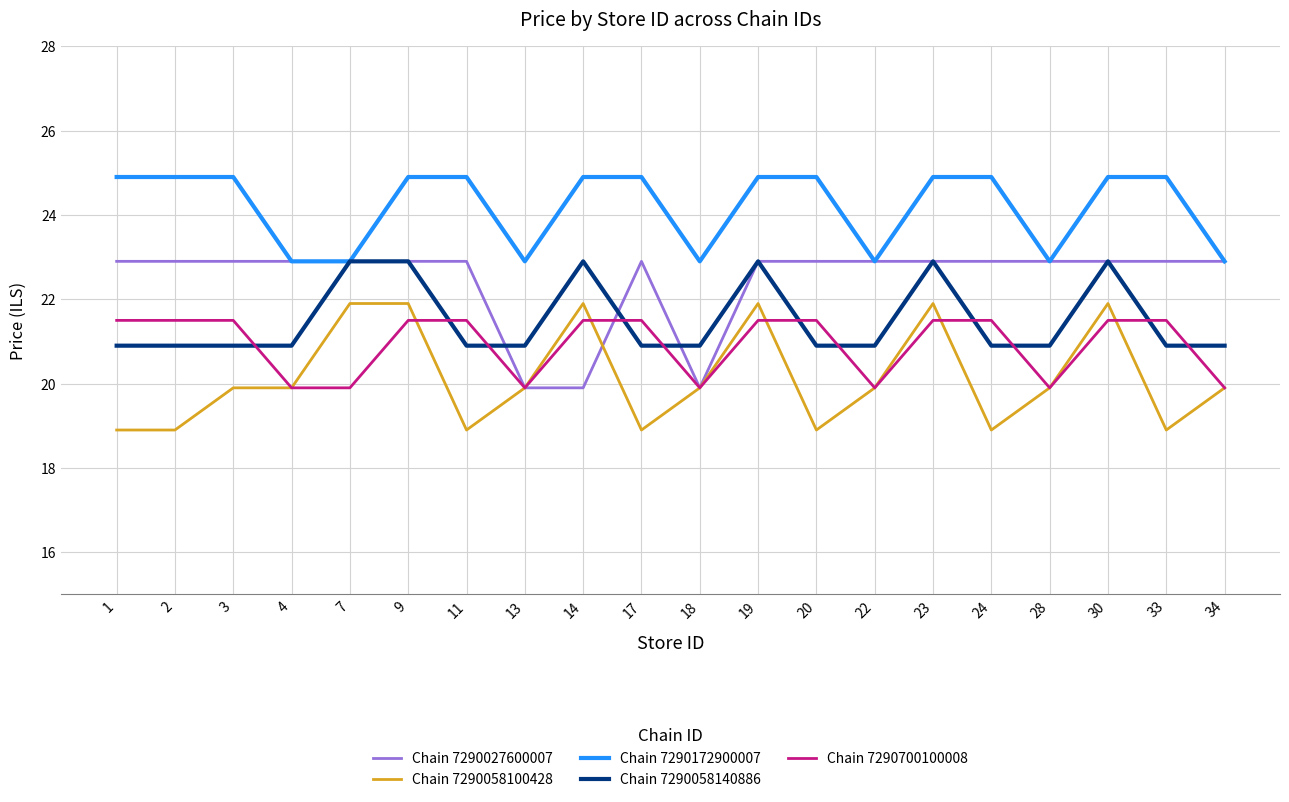

Reading left to right, transcribe all the data shown in this chart.

Chain 7290027600007: 22.9	22.9	22.9	22.9	22.9	22.9	22.9	19.9	19.9	22.9	19.9	22.9	22.9	22.9	22.9	22.9	22.9	22.9	22.9	22.9
Chain 7290058100428: 18.9	18.9	19.9	19.9	21.9	21.9	18.9	19.9	21.9	18.9	19.9	21.9	18.9	19.9	21.9	18.9	19.9	21.9	18.9	19.9
Chain 7290172900007: 24.9	24.9	24.9	22.9	22.9	24.9	24.9	22.9	24.9	24.9	22.9	24.9	24.9	22.9	24.9	24.9	22.9	24.9	24.9	22.9
Chain 7290058140886: 20.9	20.9	20.9	20.9	22.9	22.9	20.9	20.9	22.9	20.9	20.9	22.9	20.9	20.9	22.9	20.9	20.9	22.9	20.9	20.9
Chain 7290700100008: 21.5	21.5	21.5	19.9	19.9	21.5	21.5	19.9	21.5	21.5	19.9	21.5	21.5	19.9	21.5	21.5	19.9	21.5	21.5	19.9